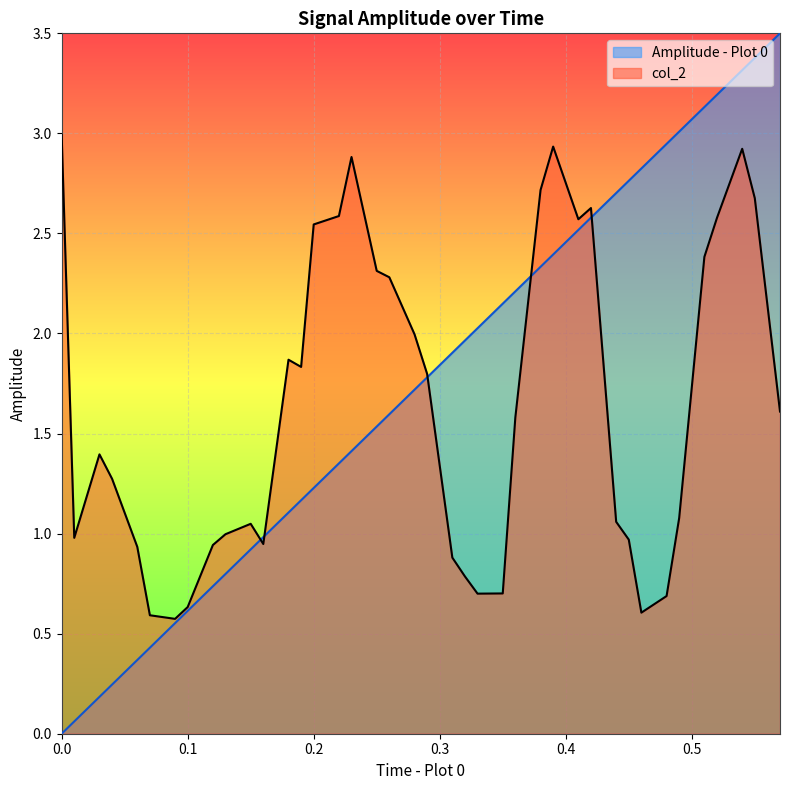

Rank the series by their maximum value, from highest to lowest.

Amplitude - Plot 0, col_2